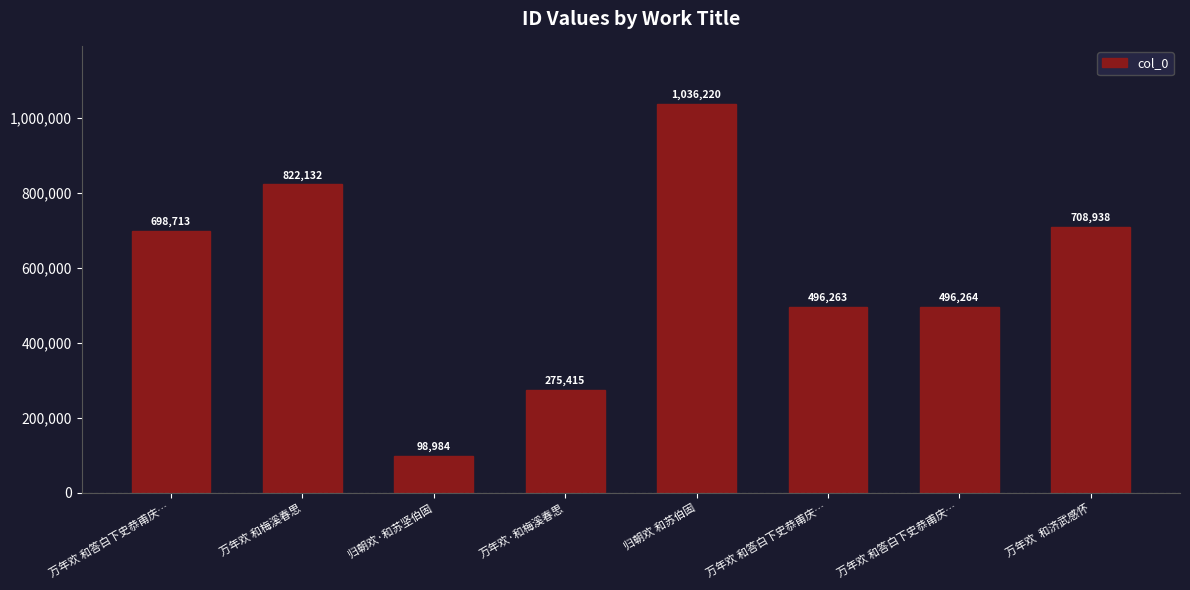

How many bars are there in total?

8